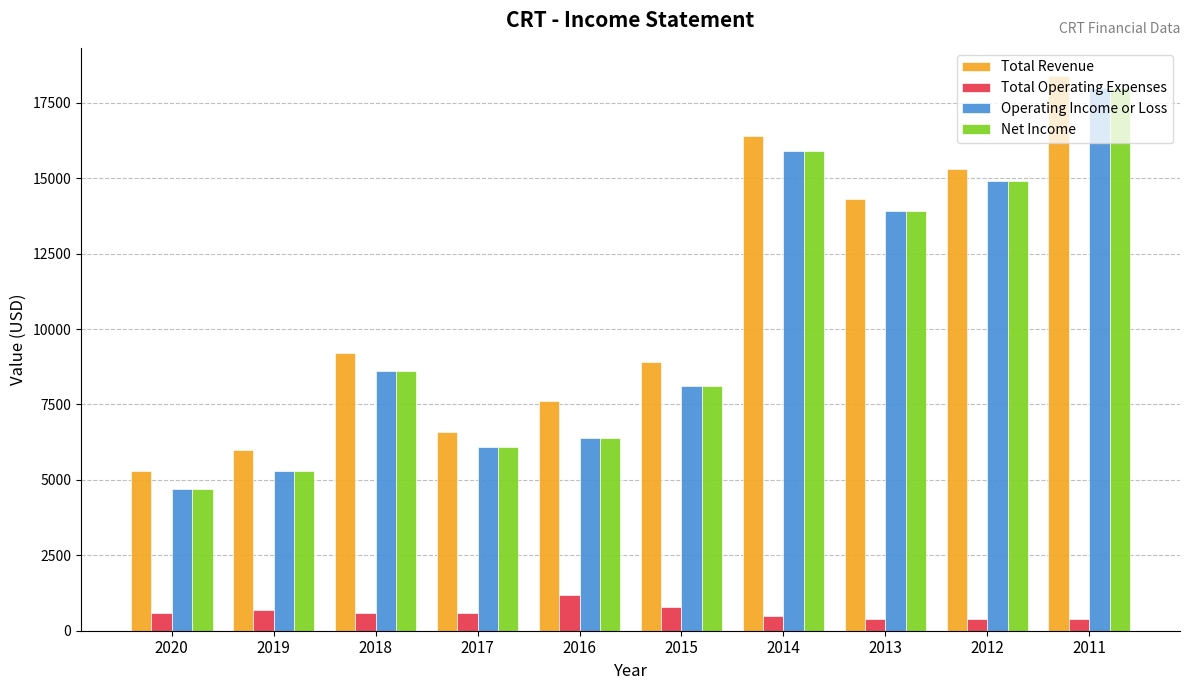

What is the difference between the Total Revenue values at 2020 and 2014?

11100